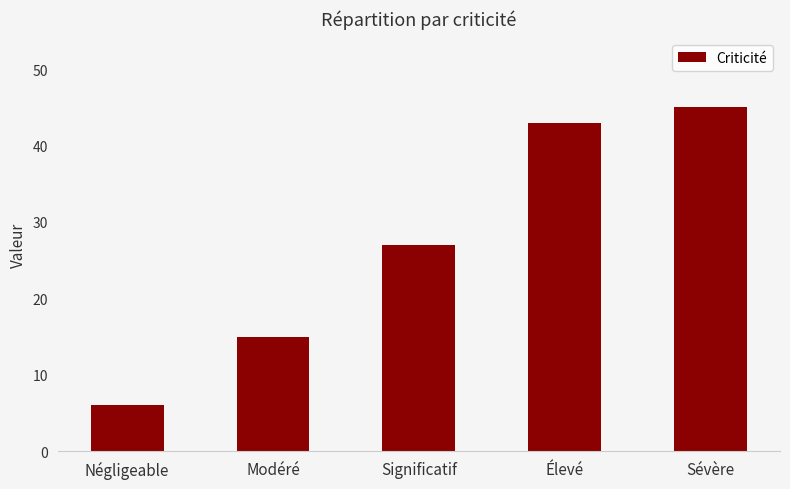

Which has a higher value, Sévère or Négligeable?

Sévère